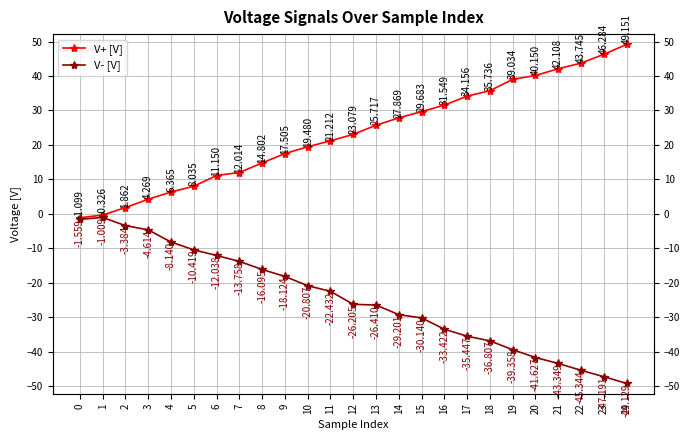

At 22, list the series in order from largest to smallest.

V+ [V], V- [V]